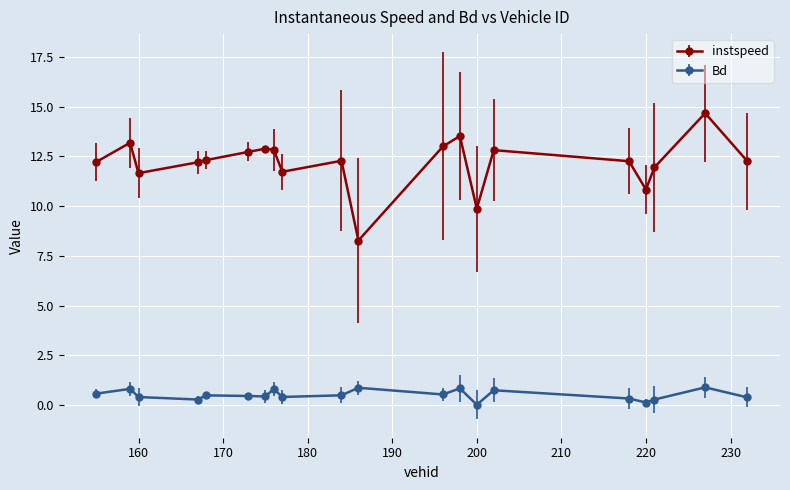

Does the chart have visible grid lines?

Yes